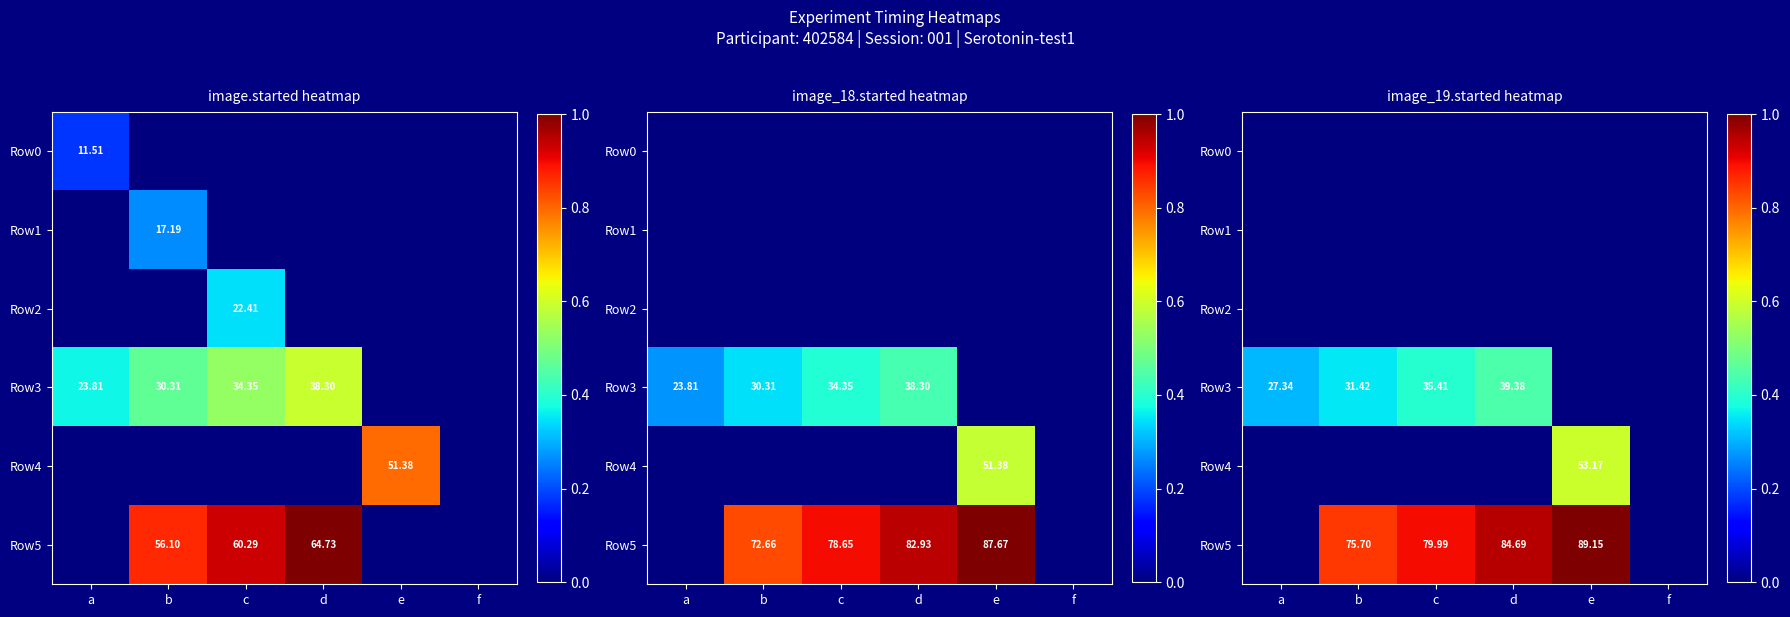

Is it true that Row3 equals 0.0 at f?

True